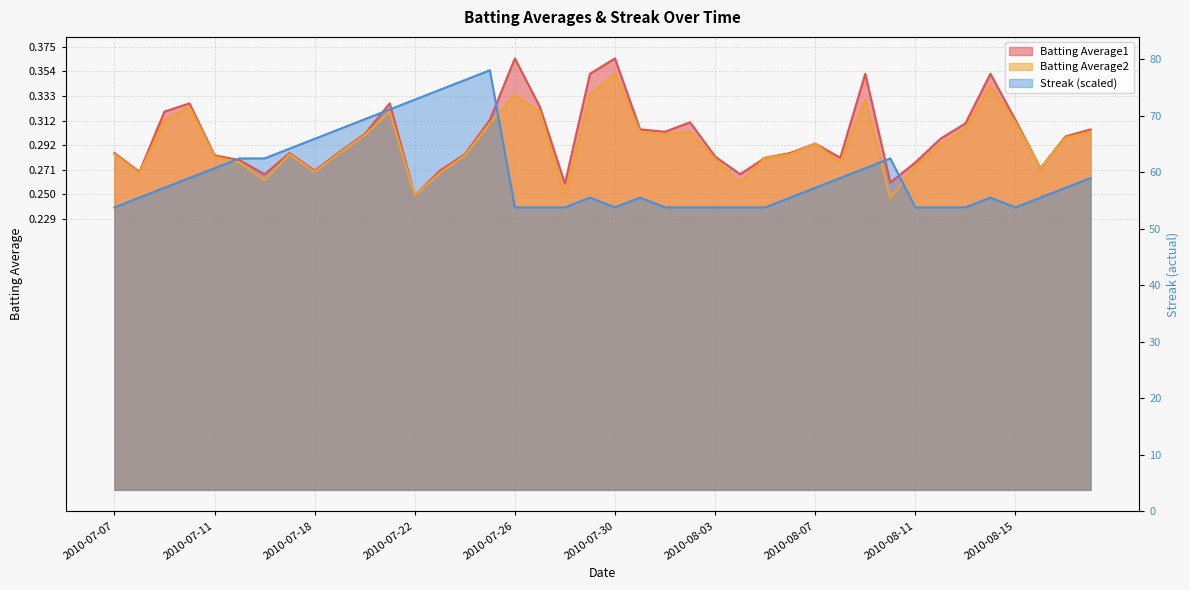

What are all the series names shown in the legend?

Batting Average1, Batting Average2, Streak